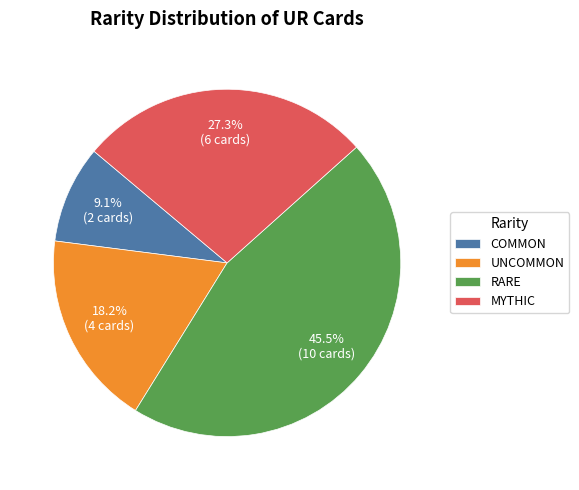

Between UNCOMMON and RARE, which is larger?

RARE